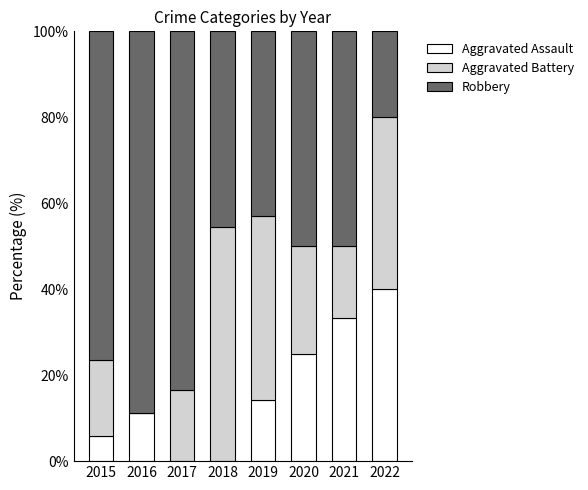

Is it true that Aggravated Assault equals 25.0 at 2020?

True